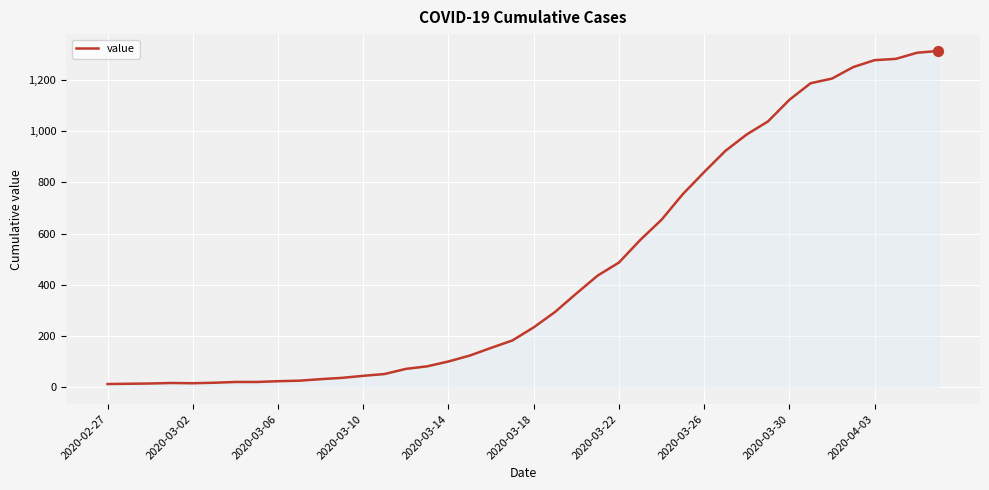

What is the difference between the maximum and minimum values?

1300